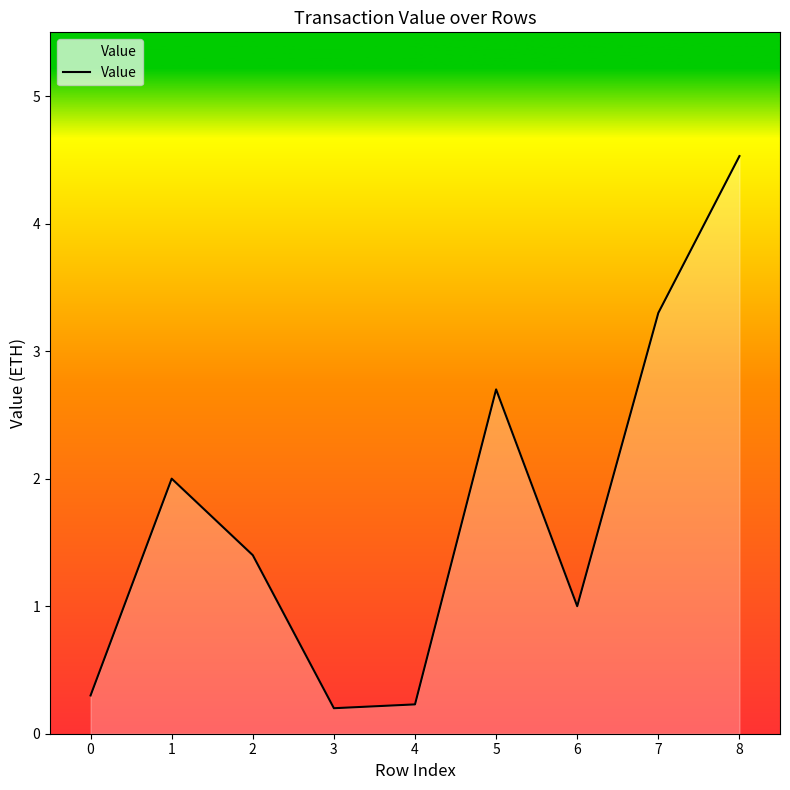

Reading right to left, what are all the values shown in this chart?

4.5	3.3	1.0	2.7	0.2	0.2	1.4	2.0	0.3